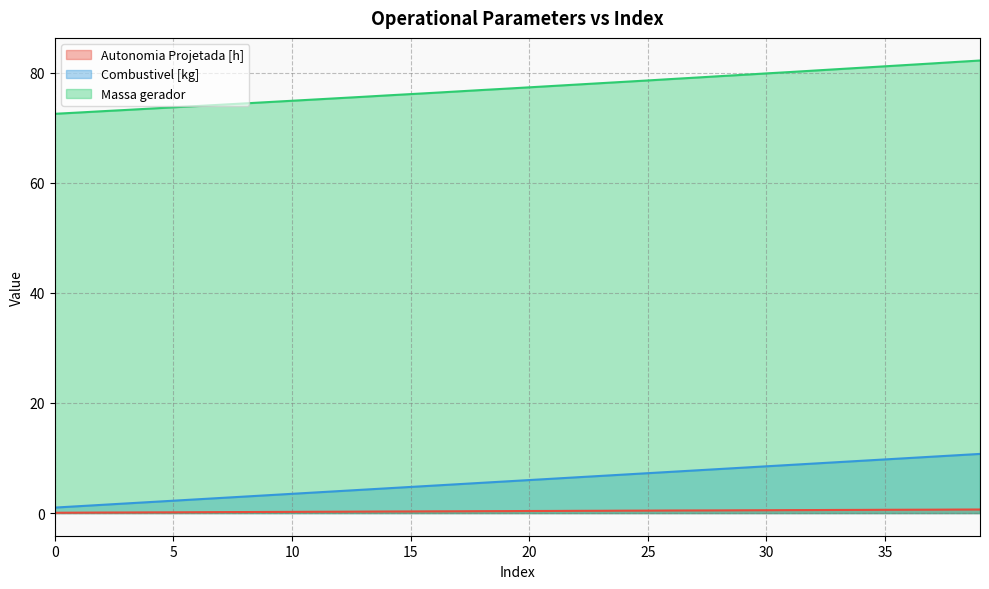

How many lines are shown in the chart?

3